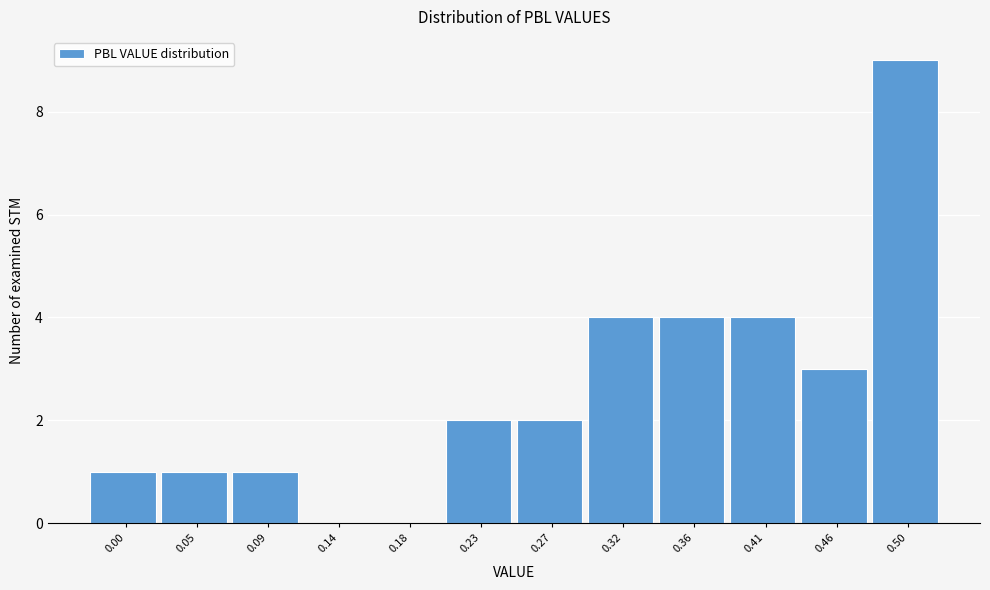

Reading left to right, what are all the values shown in this chart?

0.00=1	0.05=1	0.09=1	0.14=0	0.18=0	0.23=2	0.27=2	0.32=4	0.36=4	0.41=4	0.46=3	0.50=9